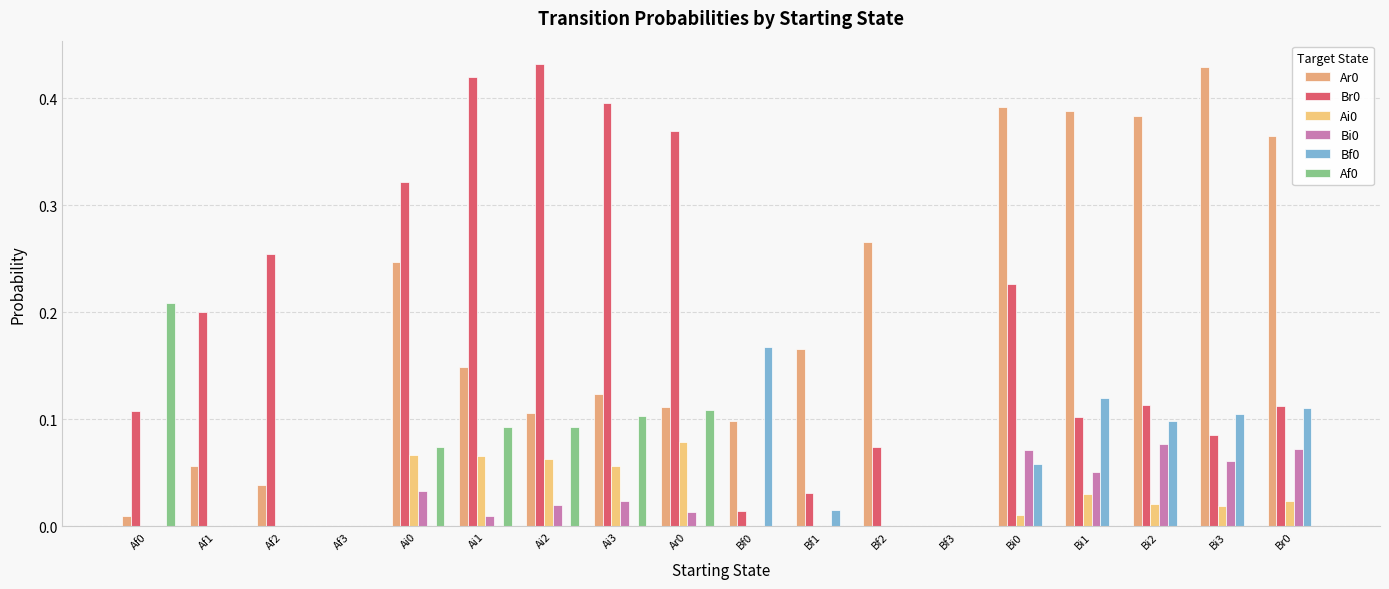

Are the bars grouped side by side (vs. stacked)?

Yes